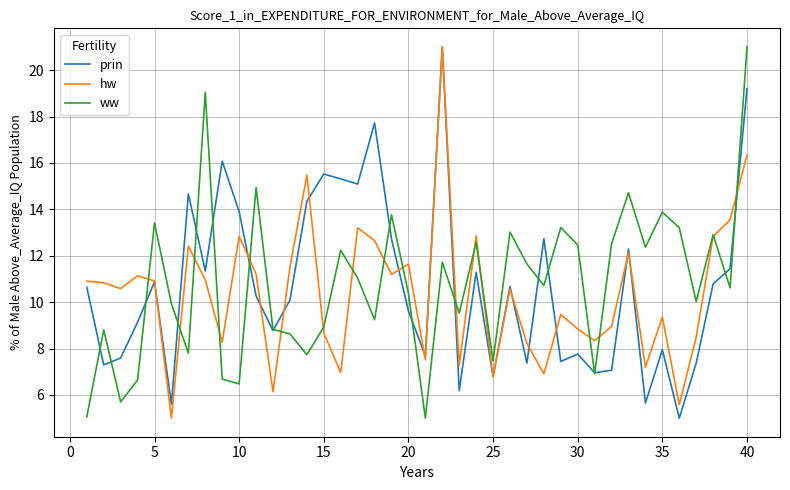

What is the minimum value shown in the chart?

5.0